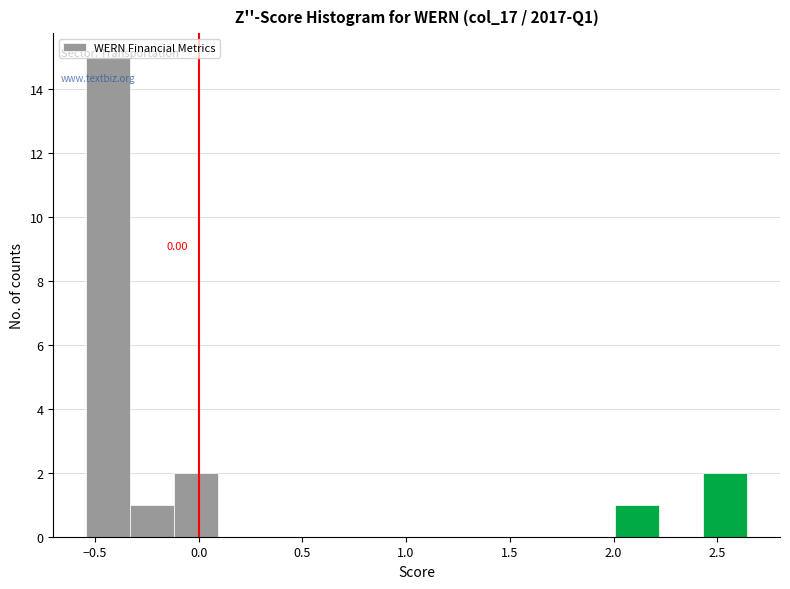

Over which range of the x-axis is the bar tallest?

-0.55 to -0.35